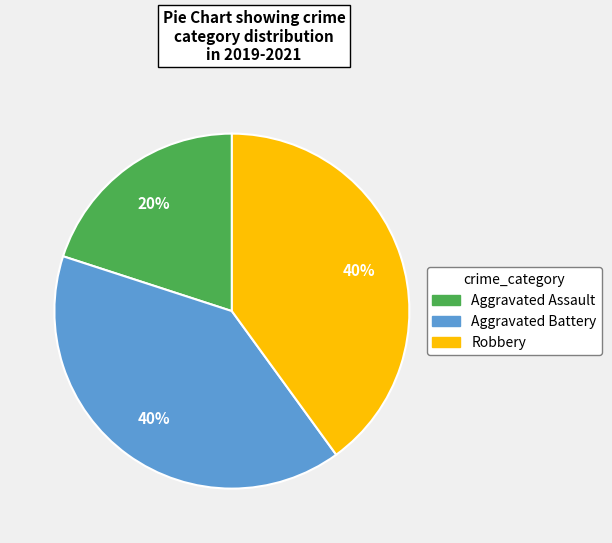

Is it true that Aggravated Battery is 32% of the pie?

False